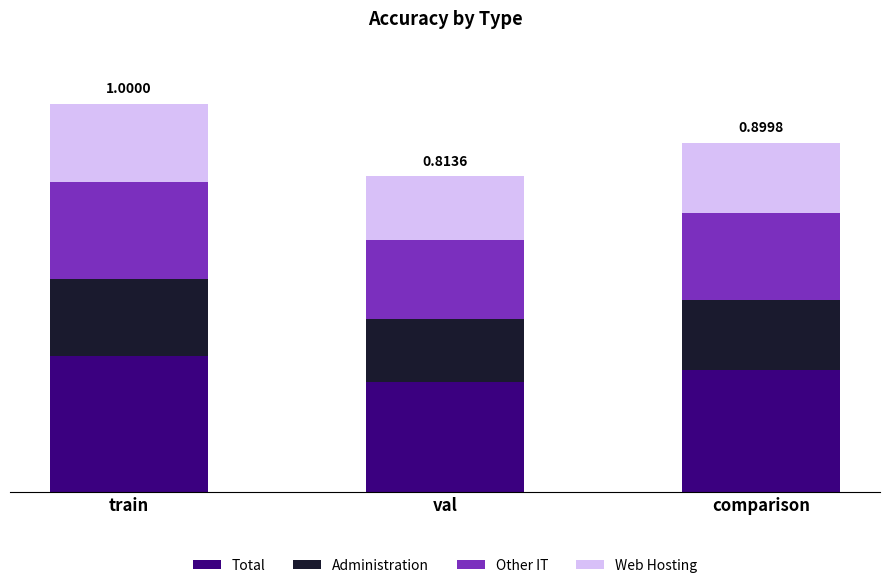

Are the bars grouped side by side (vs. stacked)?

No